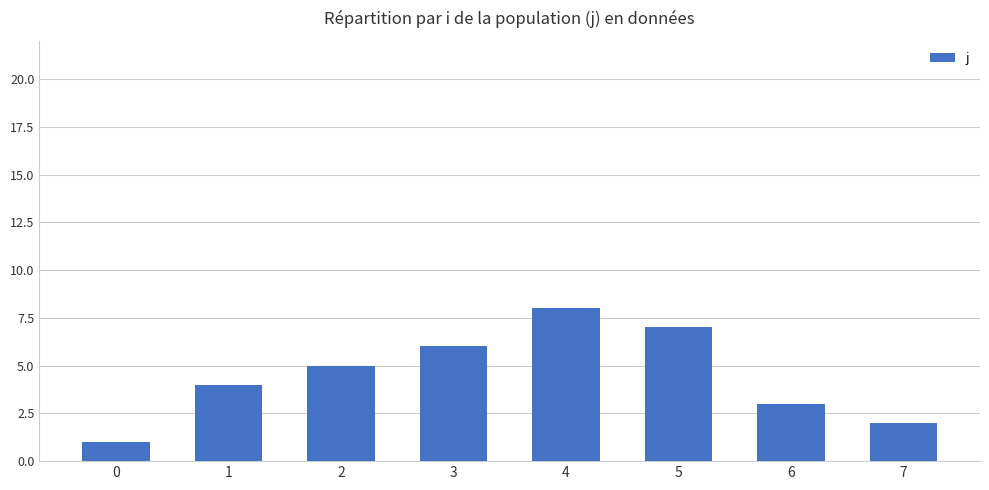

How many bars are there in total?

8